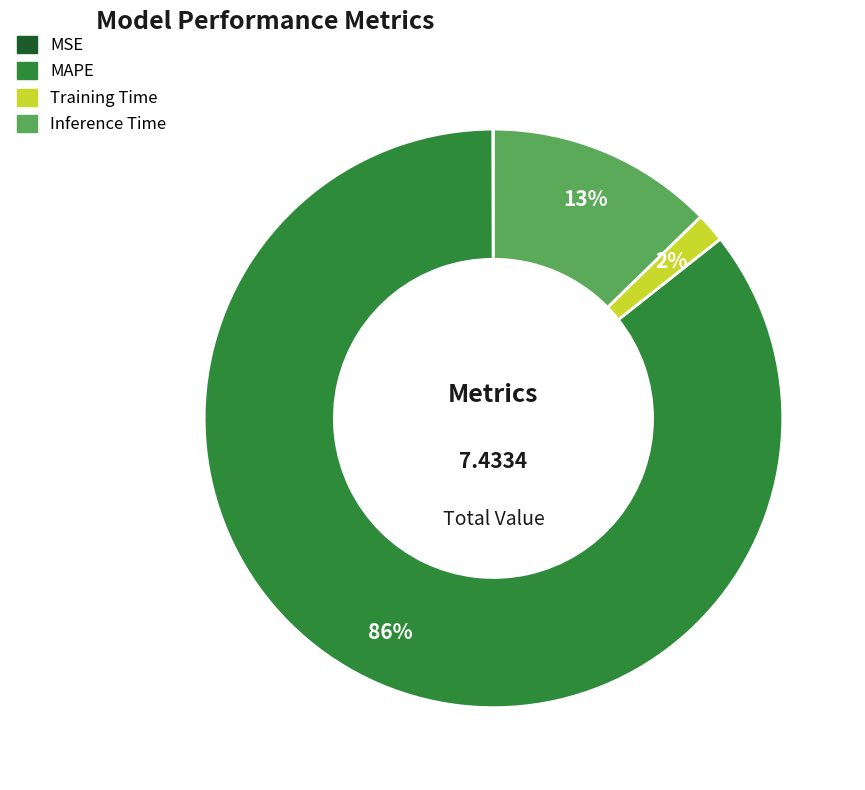

Is there a majority slice in this chart?

Yes